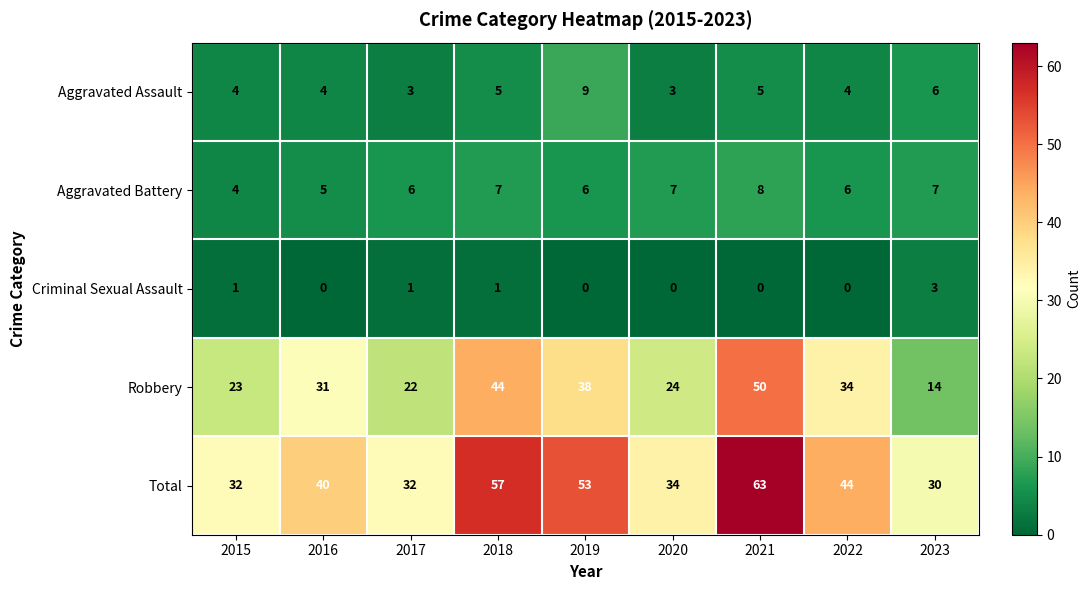

How many values in the Aggravated Assault series are below 4?

2